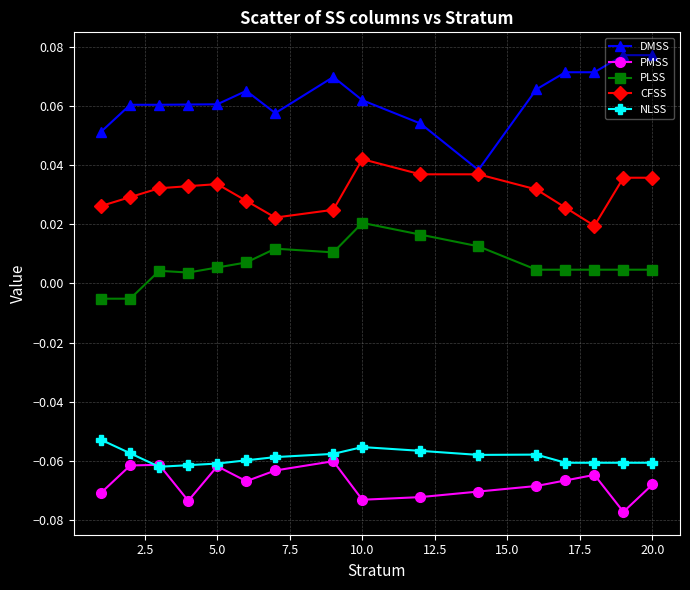

True or false: PLSS and NLSS intersect in this chart.

False